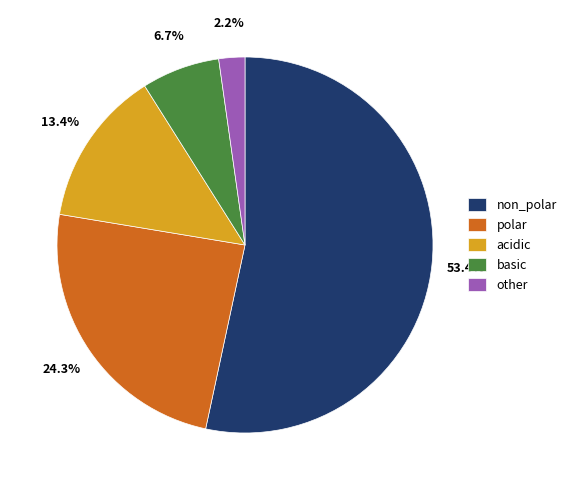

Count the number of slices in the pie.

5